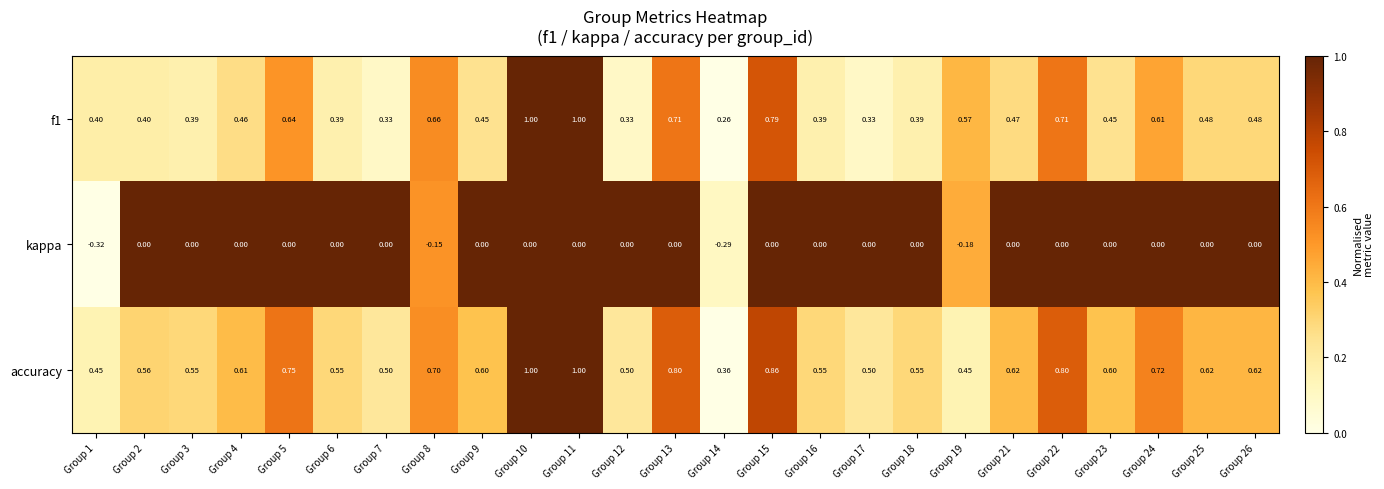

Is the value of accuracy at Group 16 greater than the value of kappa at Group 19?

Yes